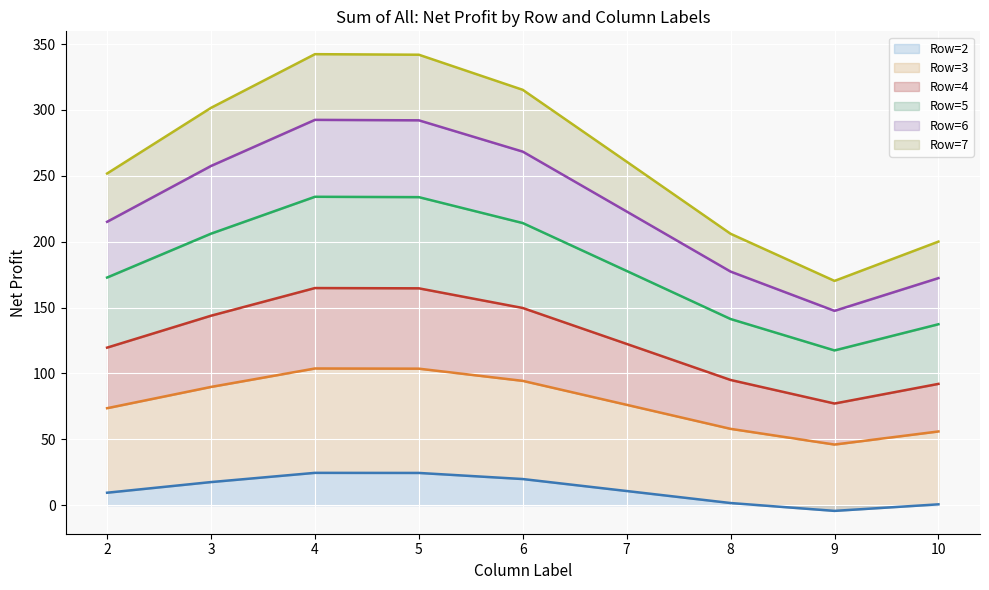

How many values in the Row=3 (line) series are below 76?

4